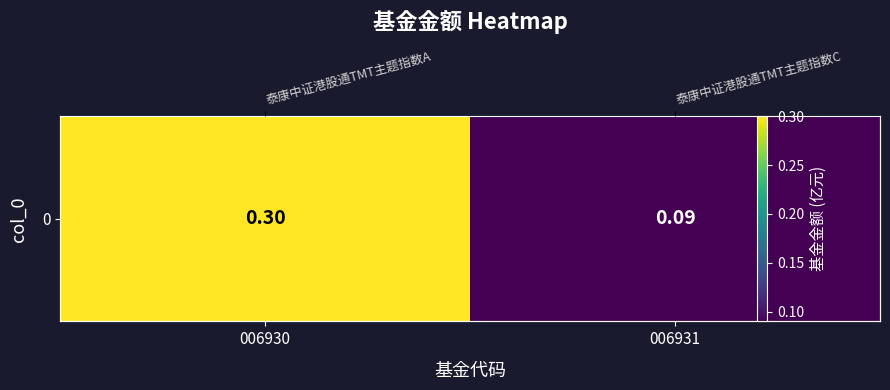

How many distinct data groups are displayed?

1